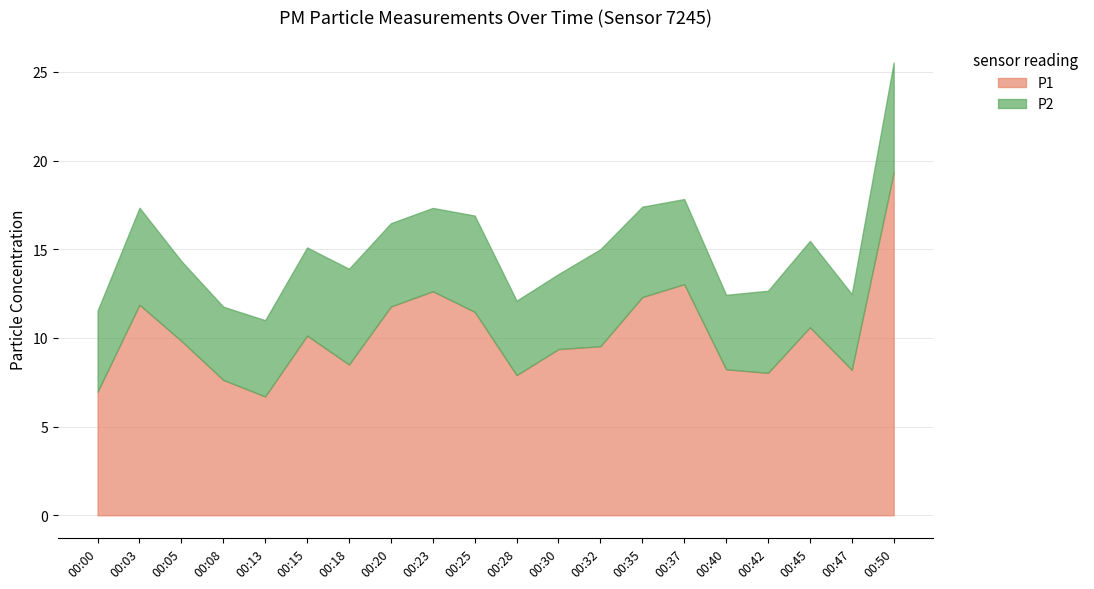

Reading left to right, list all the values displayed in this chart.

P1: 00:00=7.0	00:03=11.9	00:05=9.8	00:08=7.6	00:13=6.7	00:15=10.1	00:18=8.5	00:20=11.8	00:23=12.6	00:25=11.5	00:28=7.9	00:30=9.4	00:32=9.5	00:35=12.3	00:37=13.0	00:40=8.2	00:42=8.0	00:45=10.6	00:47=8.2	00:50=19.3
P2: 00:00=4.6	00:03=5.5	00:05=4.5	00:08=4.1	00:13=4.3	00:15=5.0	00:18=5.4	00:20=4.7	00:23=4.7	00:25=5.4	00:28=4.2	00:30=4.2	00:32=5.5	00:35=5.1	00:37=4.8	00:40=4.2	00:42=4.6	00:45=4.9	00:47=4.3	00:50=6.2